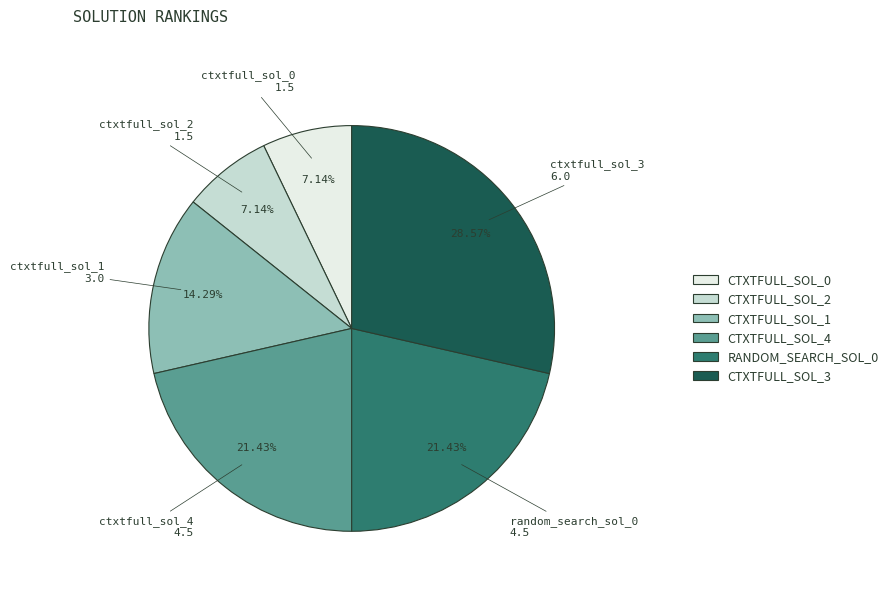

Is there any slice that represents more than half of the pie?

No